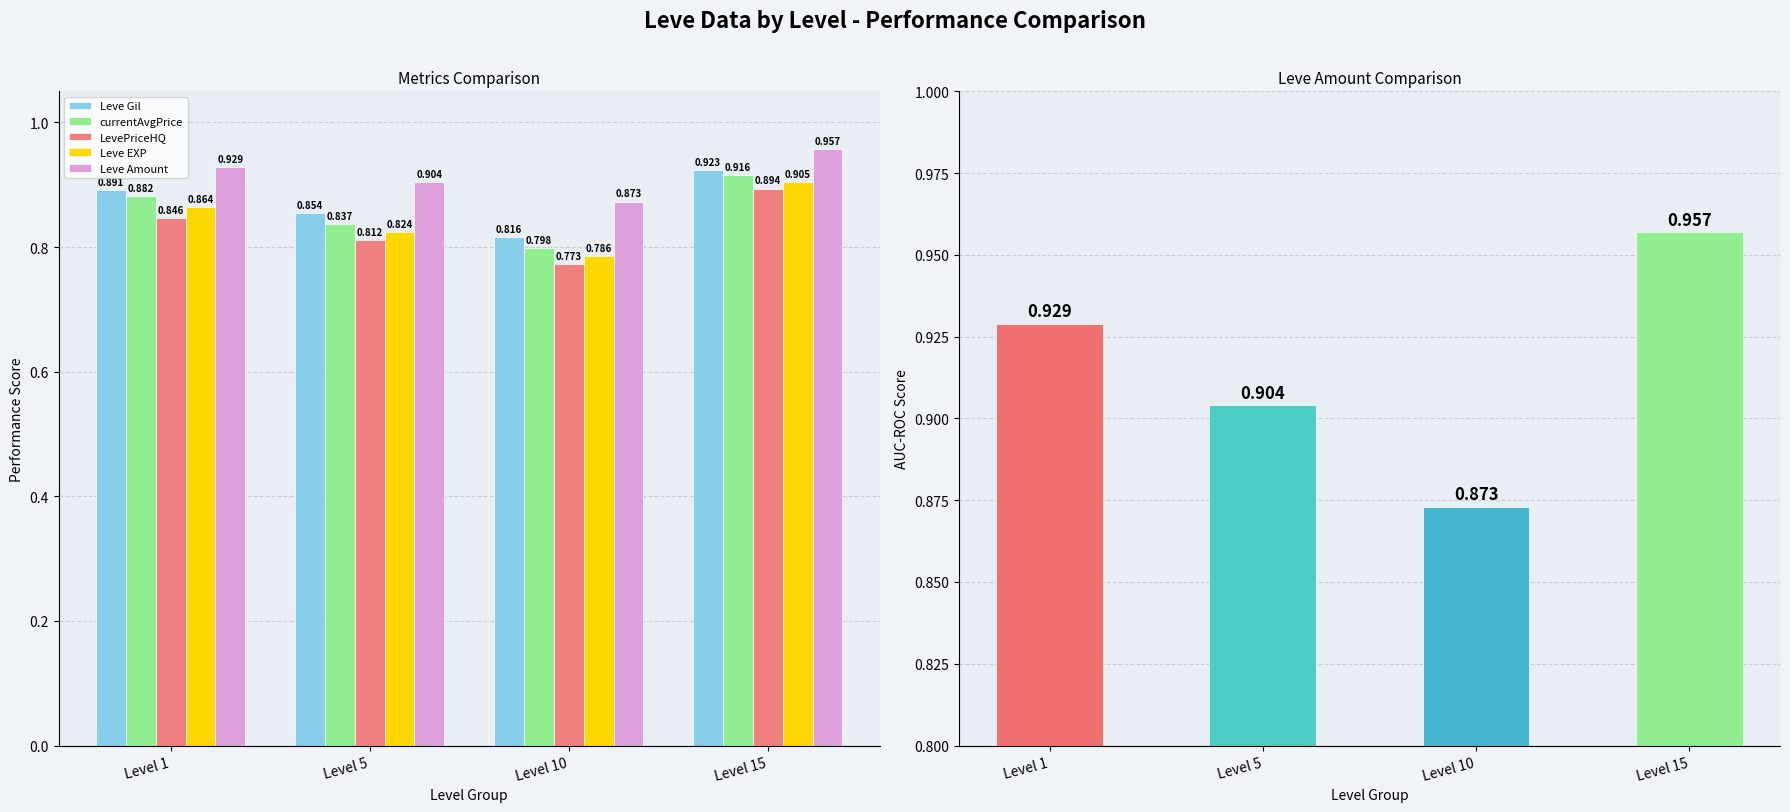

Reading left to right, extract all data points from this chart.

Leve Gil: Level 1=0.9	Level 5=0.9	Level 10=0.8	Level 15=0.9
currentAvgPrice: Level 1=0.9	Level 5=0.8	Level 10=0.8	Level 15=0.9
LevePriceHQ: Level 1=0.8	Level 5=0.8	Level 10=0.8	Level 15=0.9
Leve EXP: Level 1=0.9	Level 5=0.8	Level 10=0.8	Level 15=0.9
Leve Amount: Level 1=0.9	Level 5=0.9	Level 10=0.9	Level 15=1.0